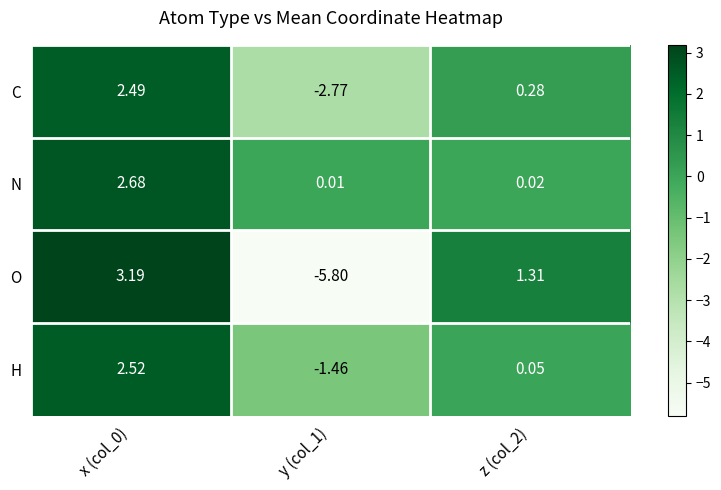

Is the value of C at x (col_0) greater than the value of O at x (col_0)?

No